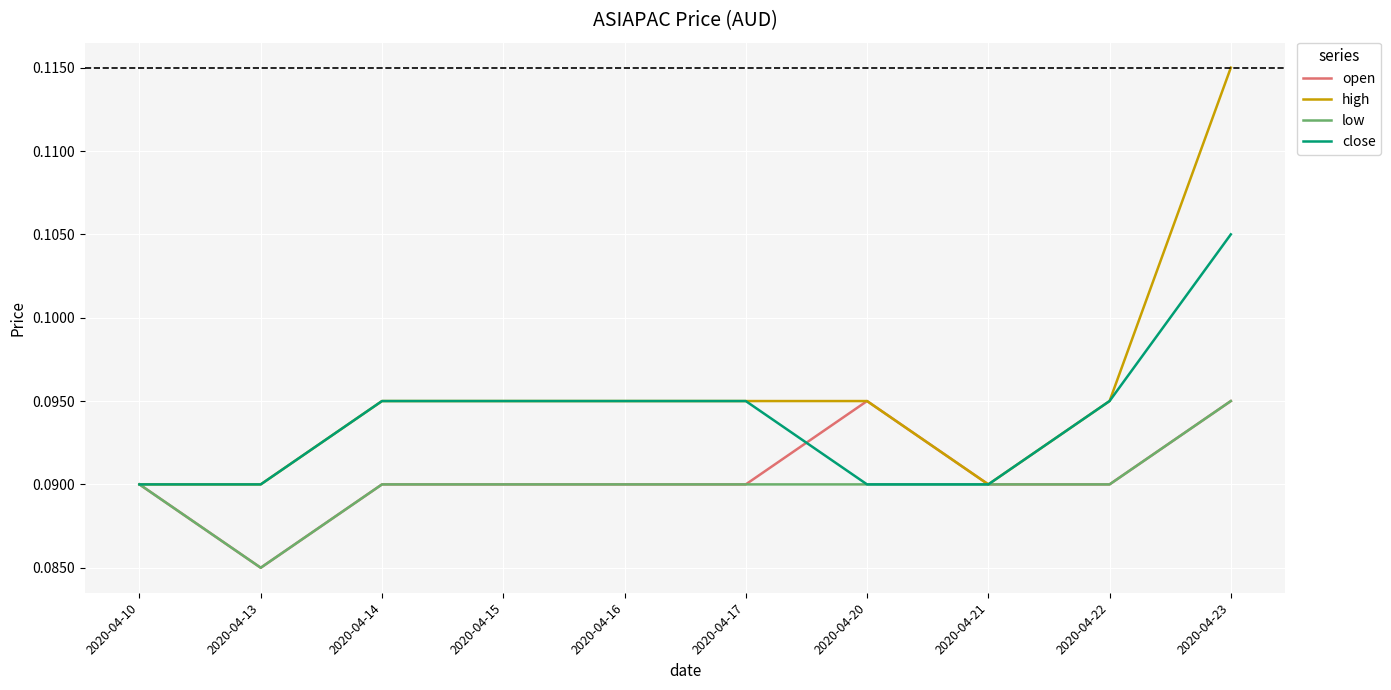

Which series has the widest spread of values?

high